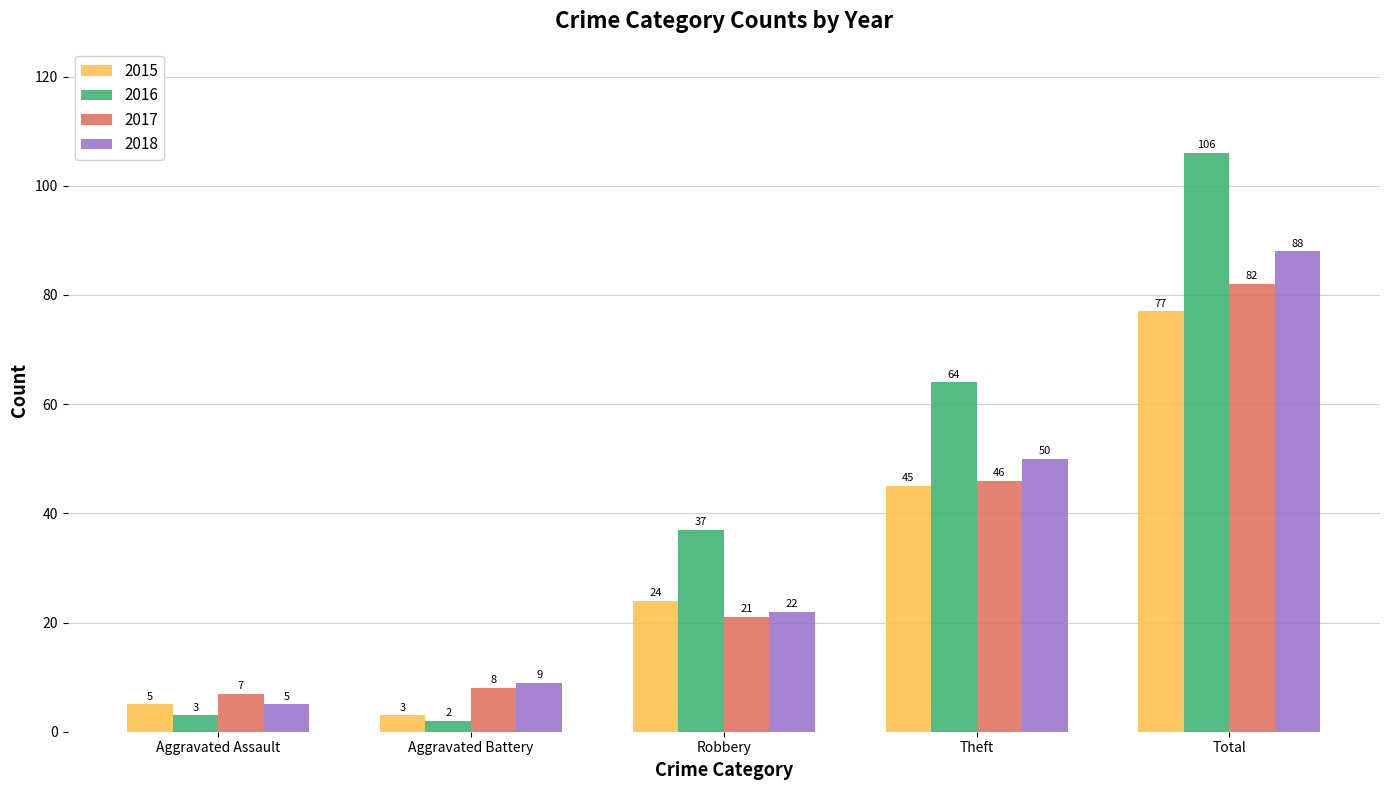

What are all the series names shown in the legend?

2015, 2016, 2017, 2018